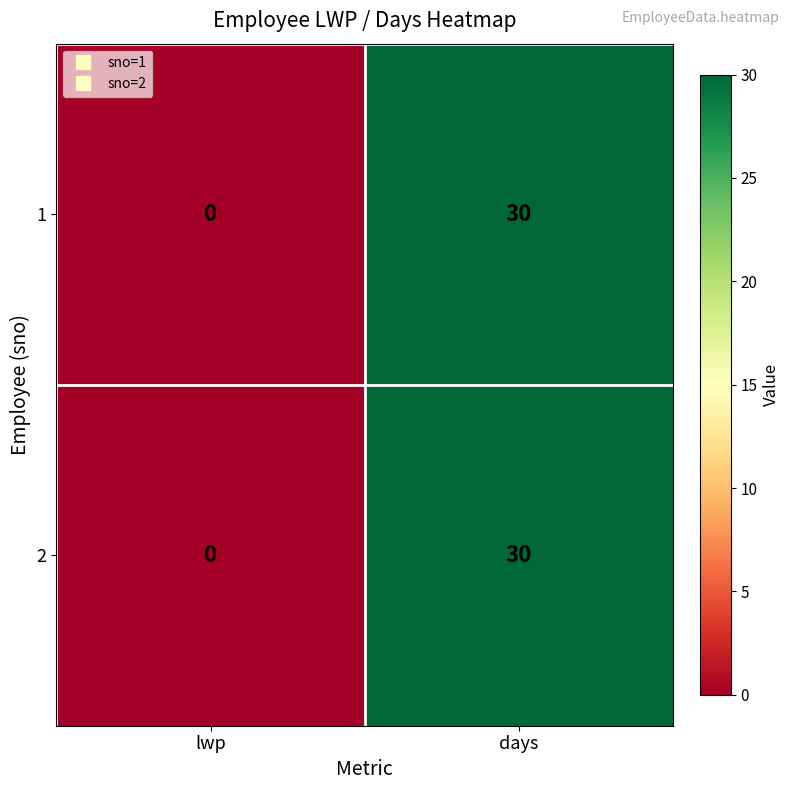

Is it true that 1 equals 11 at days?

False